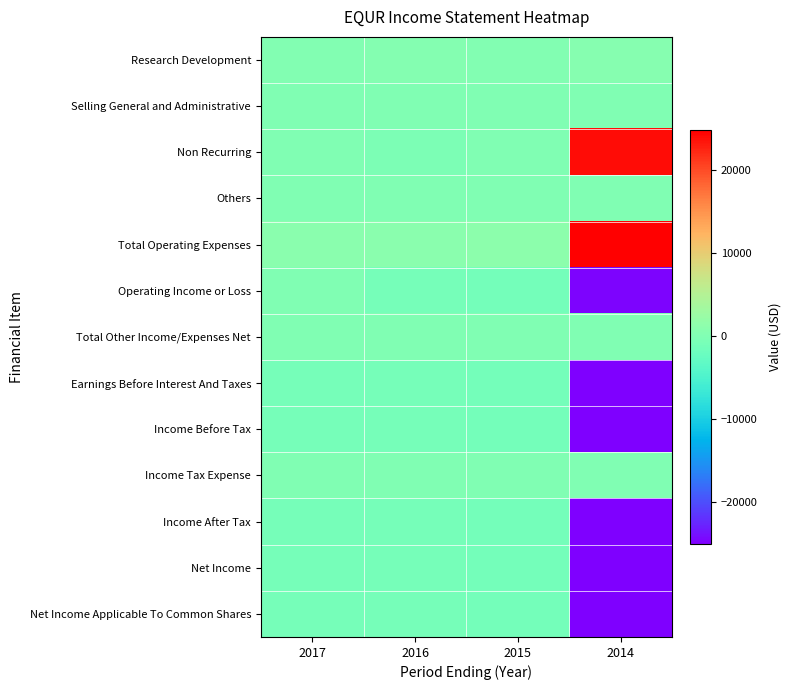

At how many categories does at least one series exceed 7575?

1